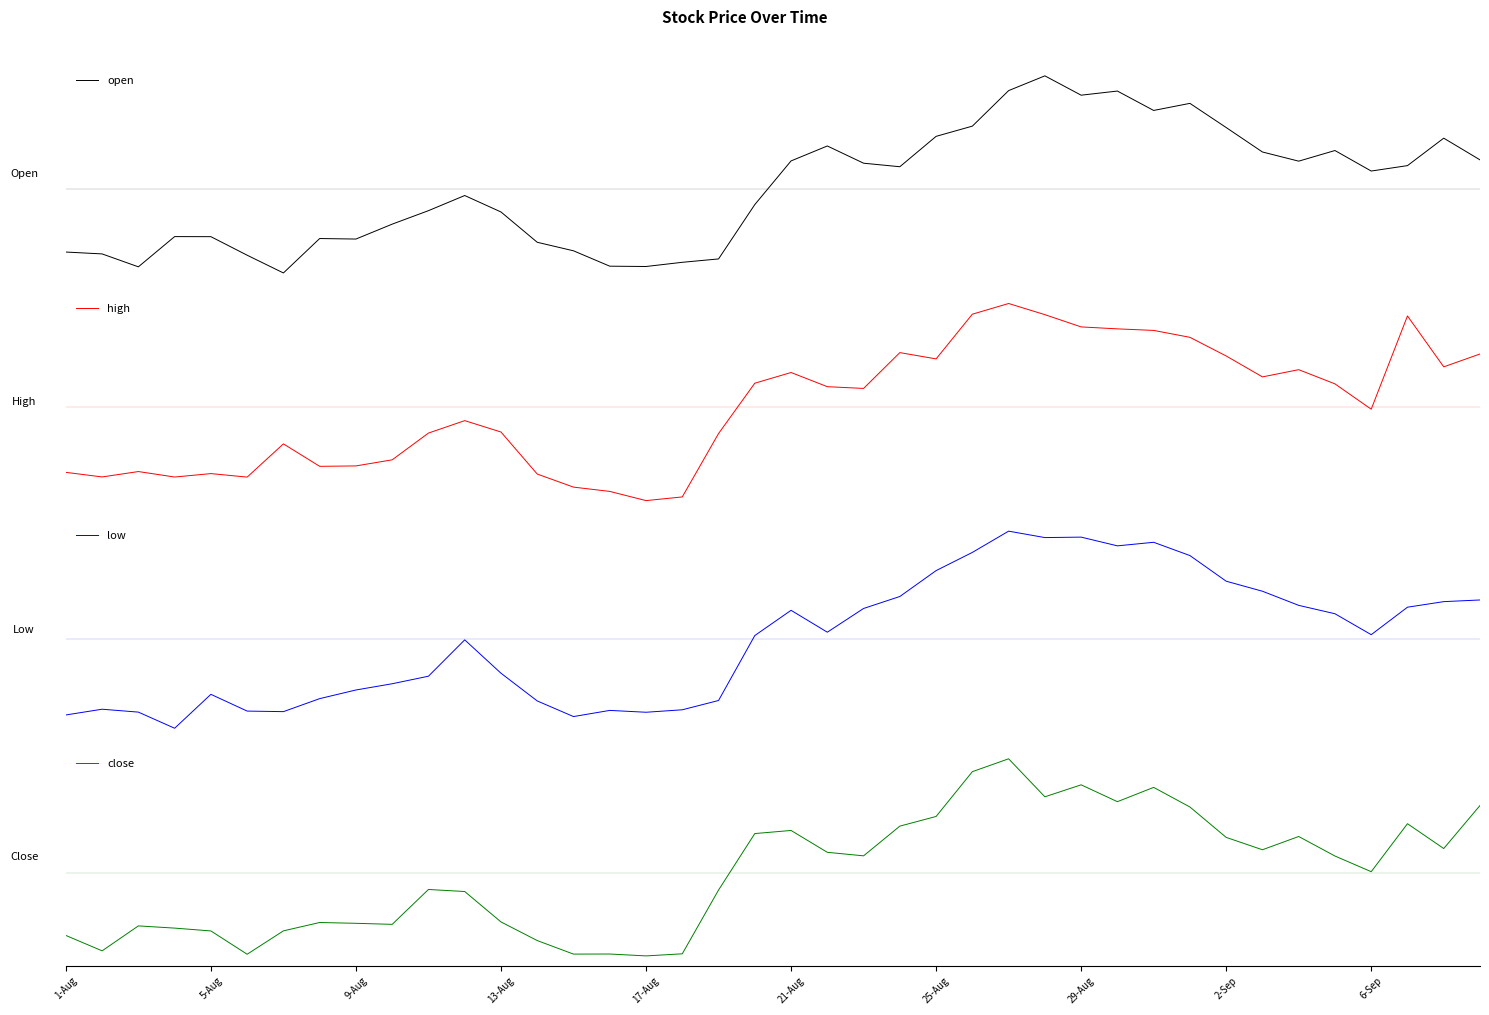

Which series has the largest range (max minus min)?

high